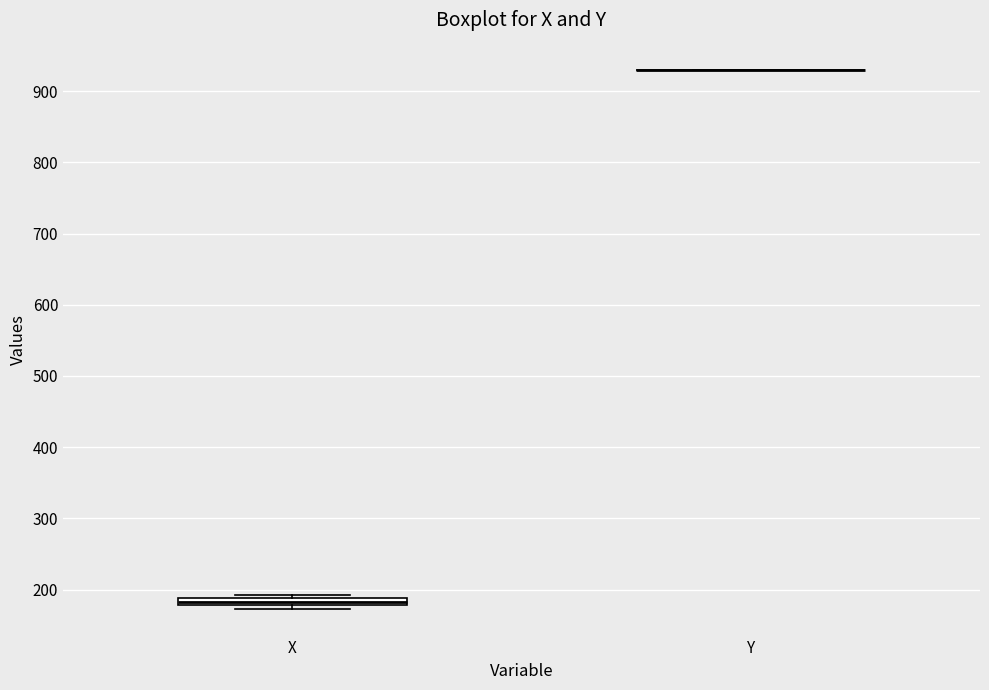

Where is the upper edge of the box for X on the y-axis? The values are not printed on the chart, so give them approximately, as read against the axis.

190